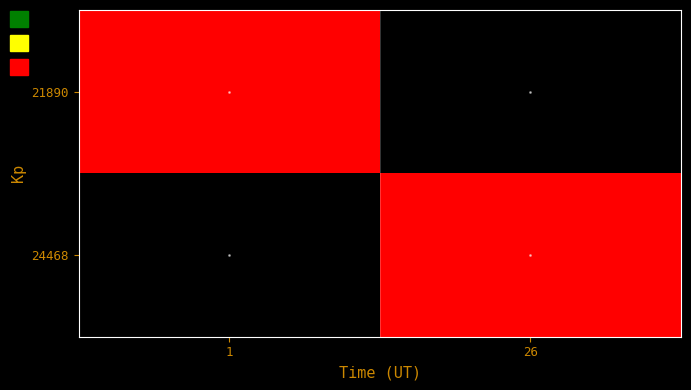

Rank the series at 26 from lowest to highest value.

21890, 24468